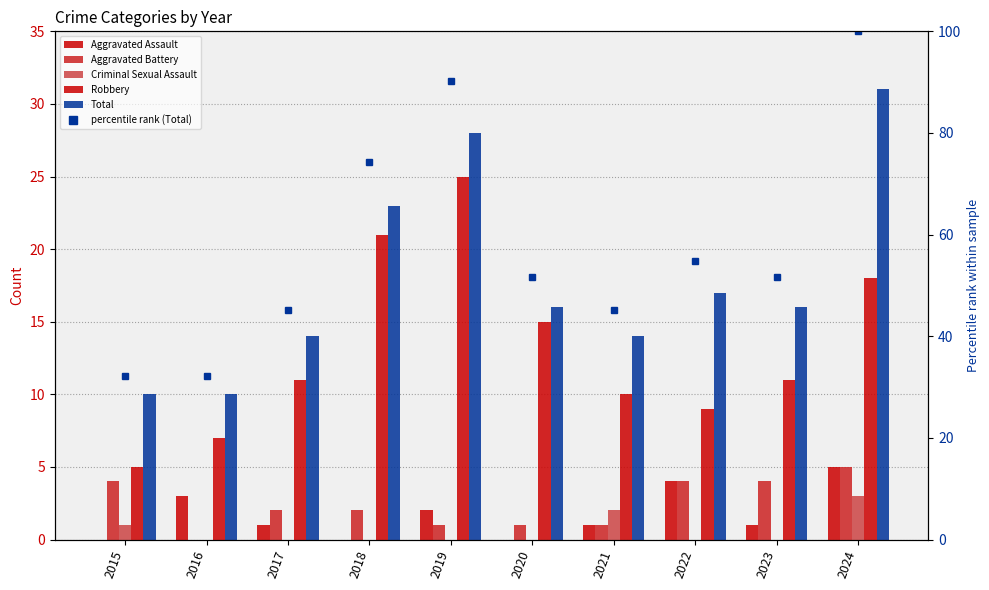

True or false: Robbery has a value of 11.0 at 2017.

True